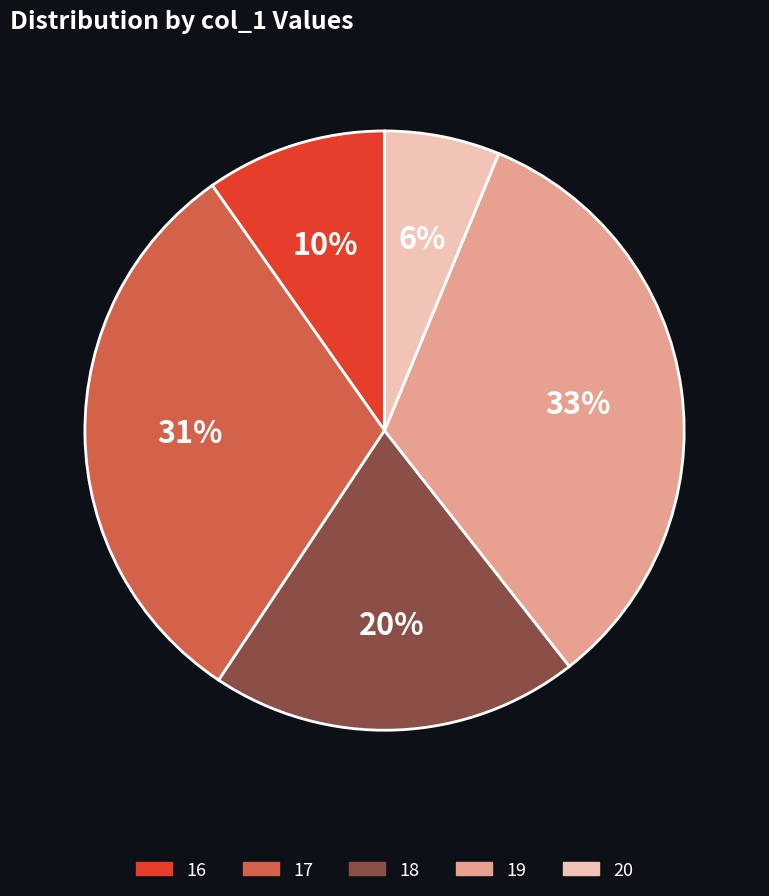

To the nearest percent, what is the average slice percentage?

20%